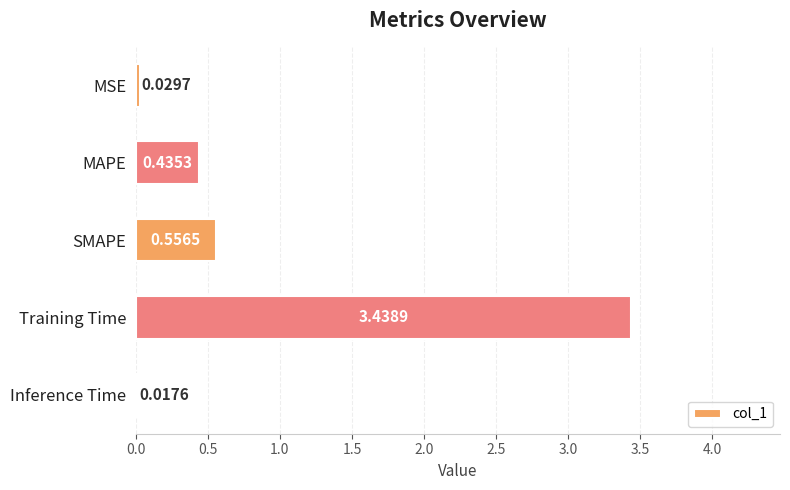

How many series are shown in this chart?

1